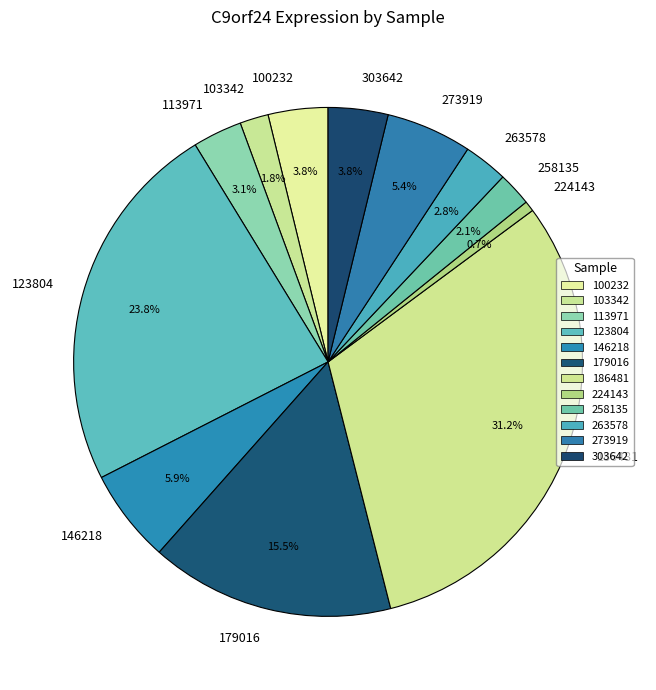

Is there any slice that represents more than half of the pie?

No